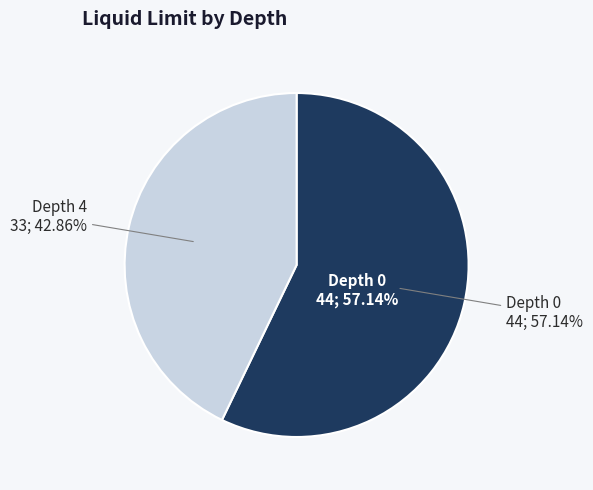

Count the number of slices in the pie.

2